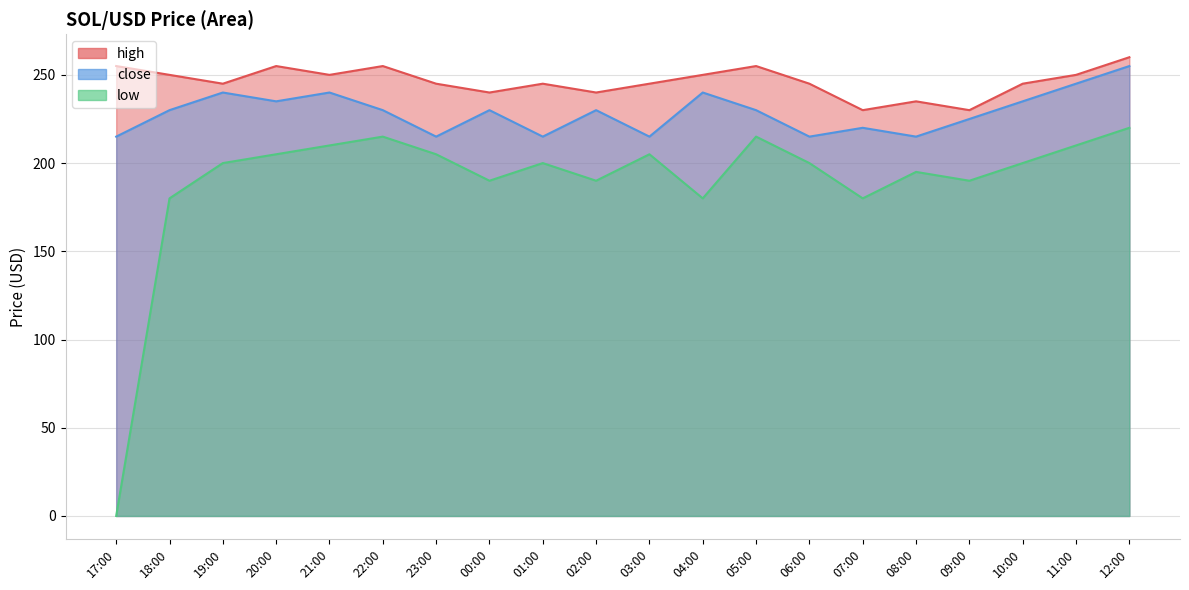

How many interior local peaks does the close series have?

6